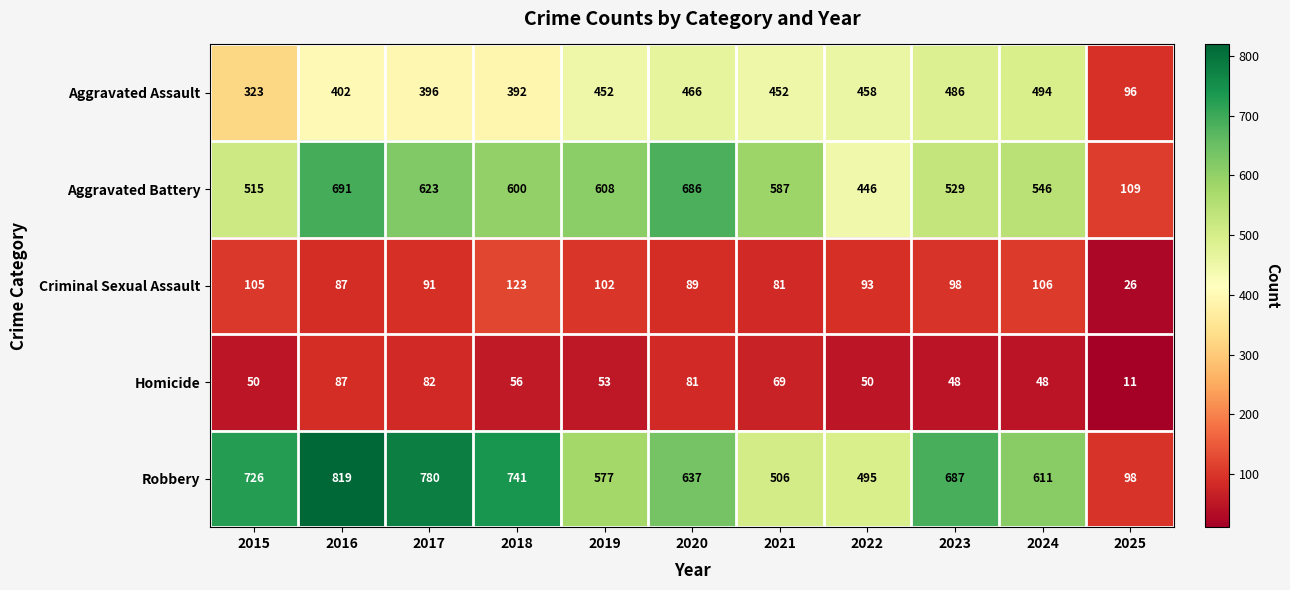

At how many categories does at least one series exceed 567?

9